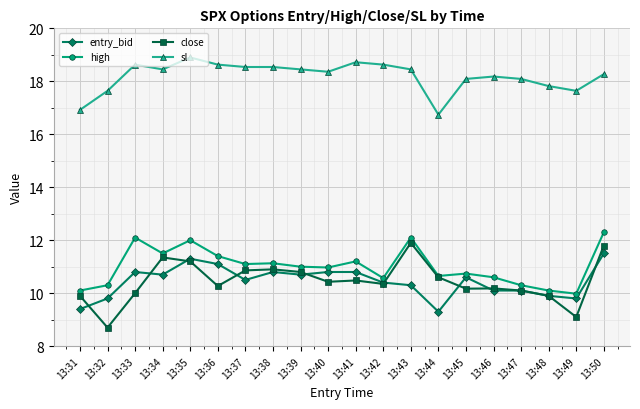

What is the value of the entry_bid point at the 7th from the left?

10.5